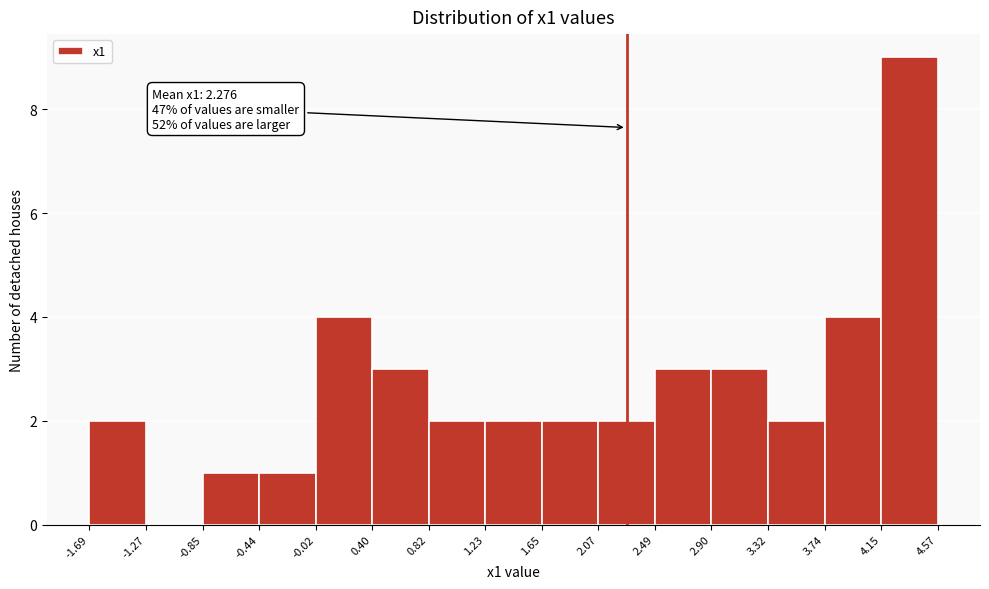

Over which range of the x-axis is the bar tallest?

4.15 to 4.57